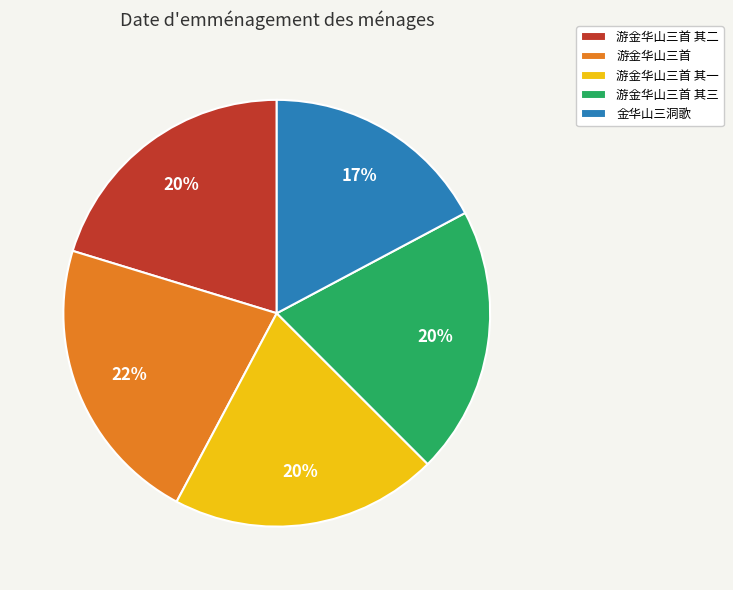

Which slice is the smallest?

金华山三洞歌